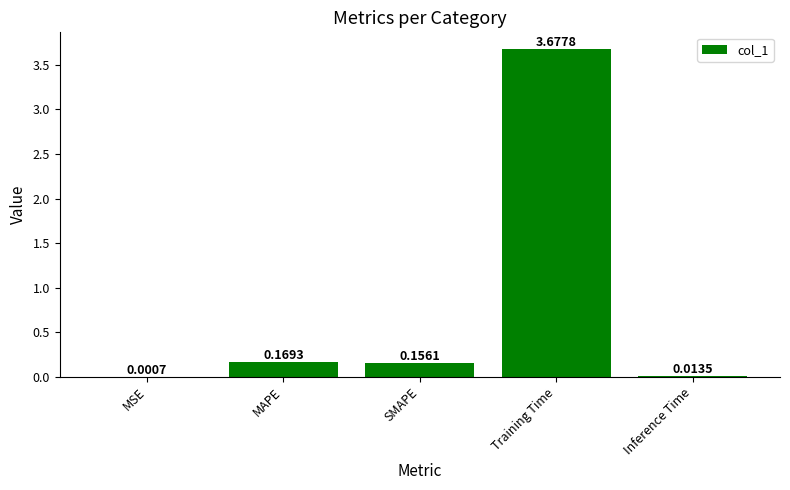

Which label corresponds to the largest value in the chart?

Training Time